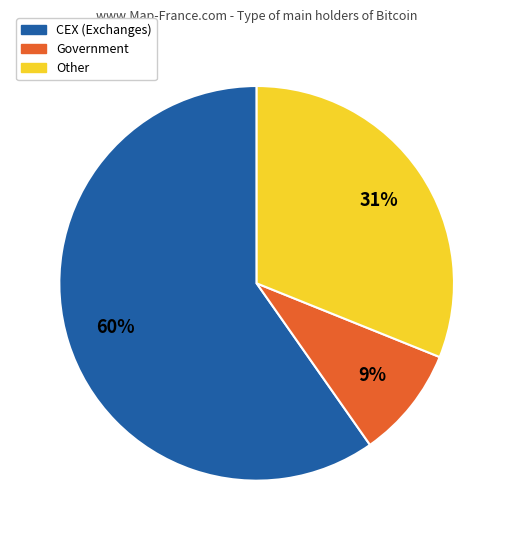

What percentage is the CEX (Exchanges) slice, to the nearest percent?

60%